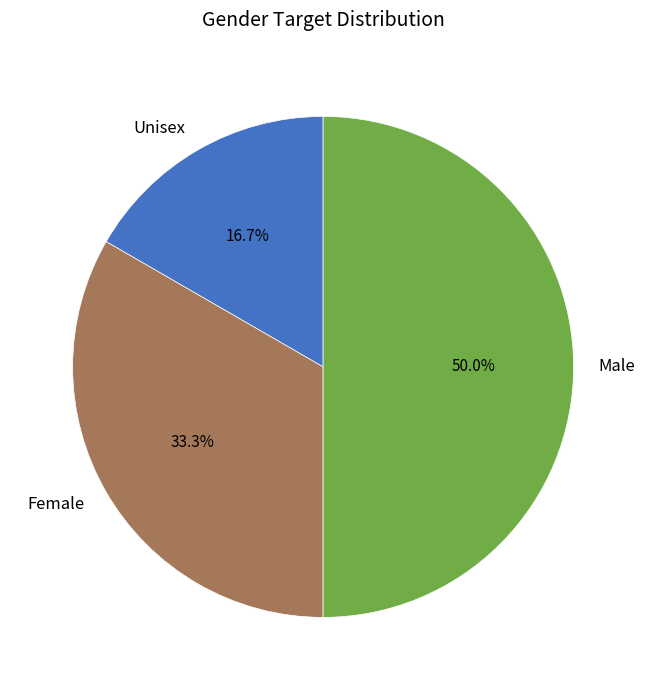

Approximately how many times larger is the value at Male compared to Female?

1.5